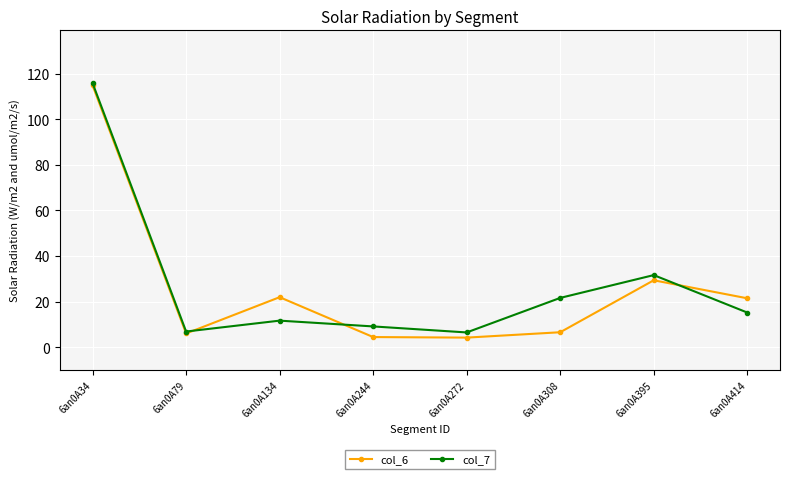

Read the col_6 value at 6an0A134.

21.9